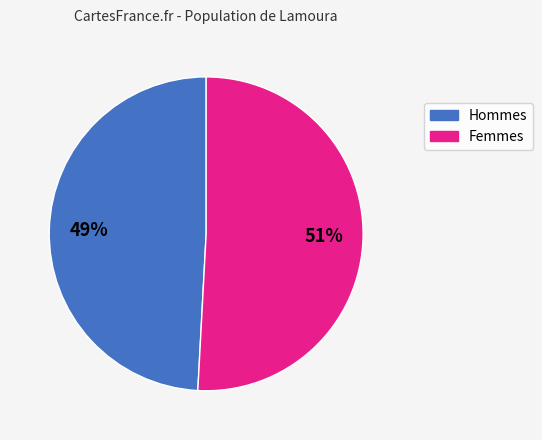

To the nearest percent, what is the average slice percentage?

50%